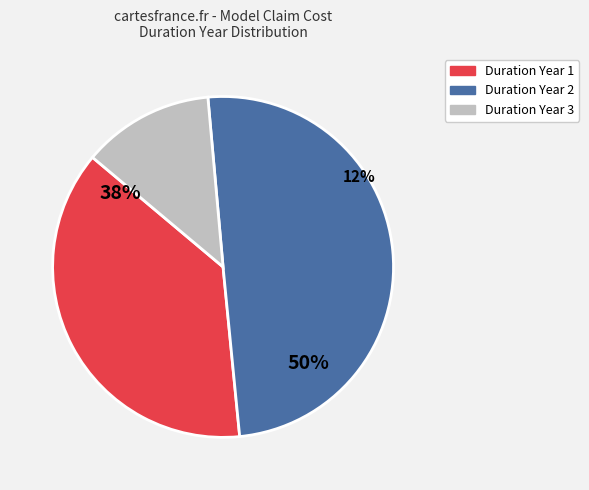

Is 2 the majority of the pie?

No